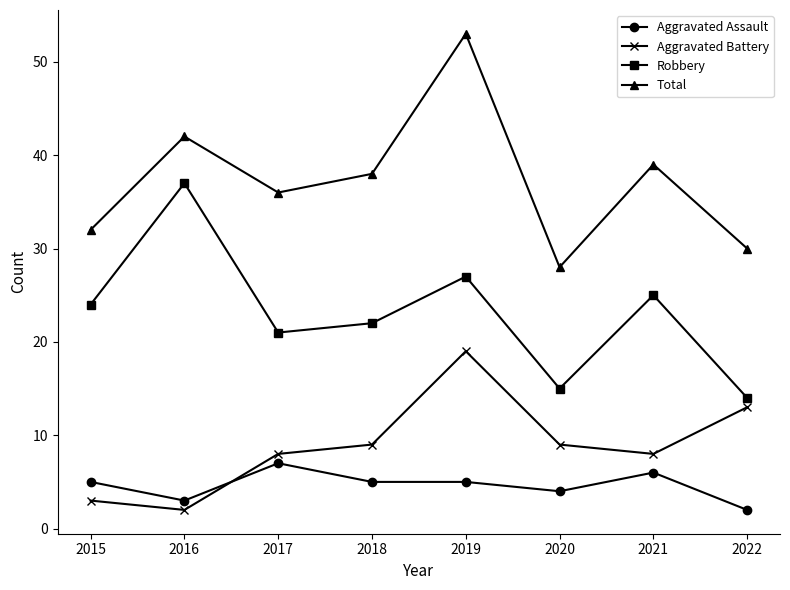

Rank the series by their maximum value, from lowest to highest.

Aggravated Assault, Aggravated Battery, Robbery, Total